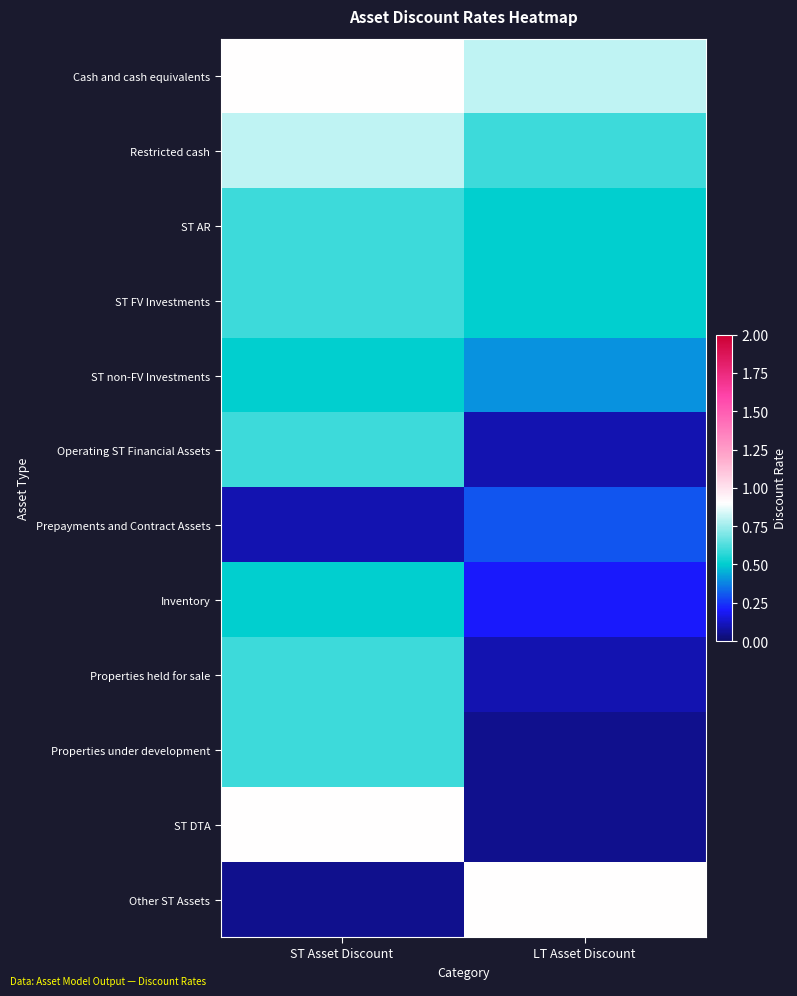

How many series are shown in this chart?

12